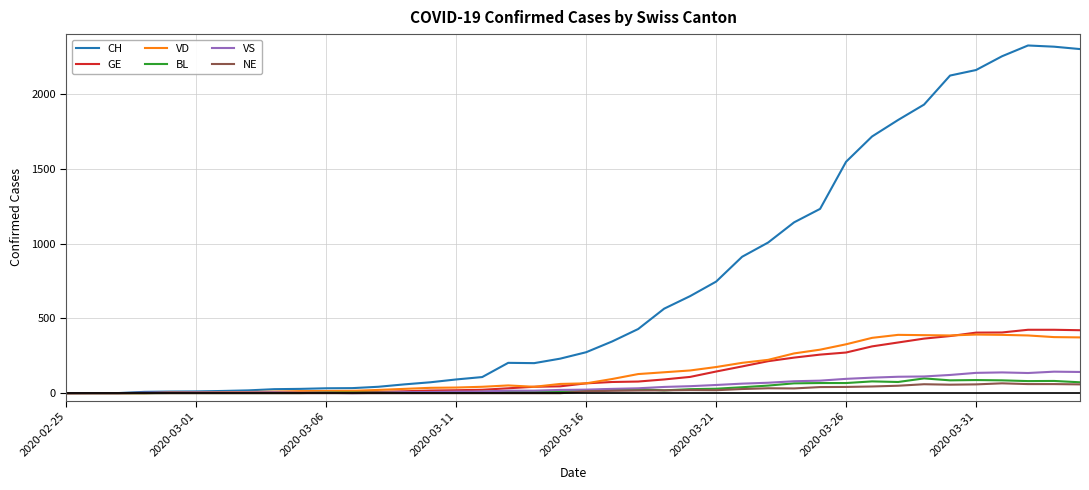

What is the maximum value for CH?

2324